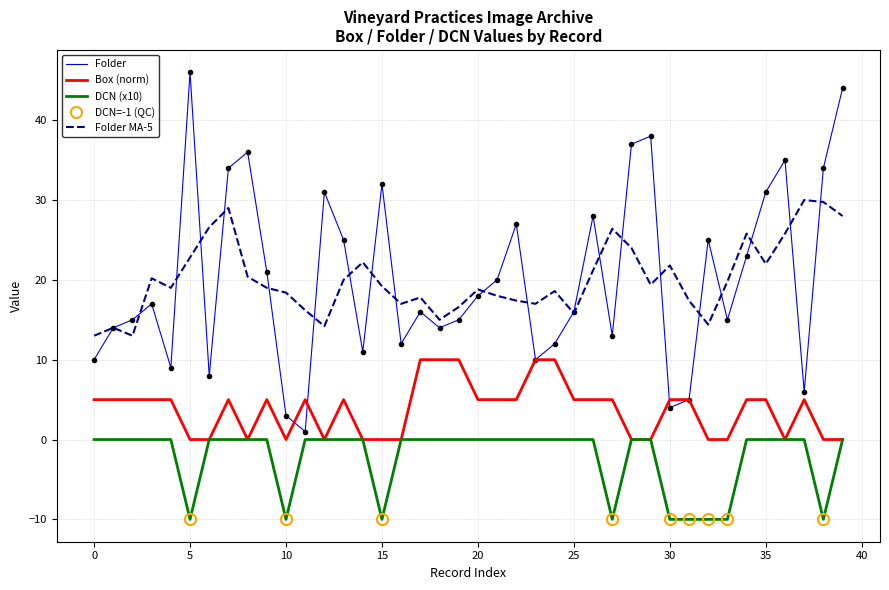

What is the minimum value for DCN (x10)?

-10.0